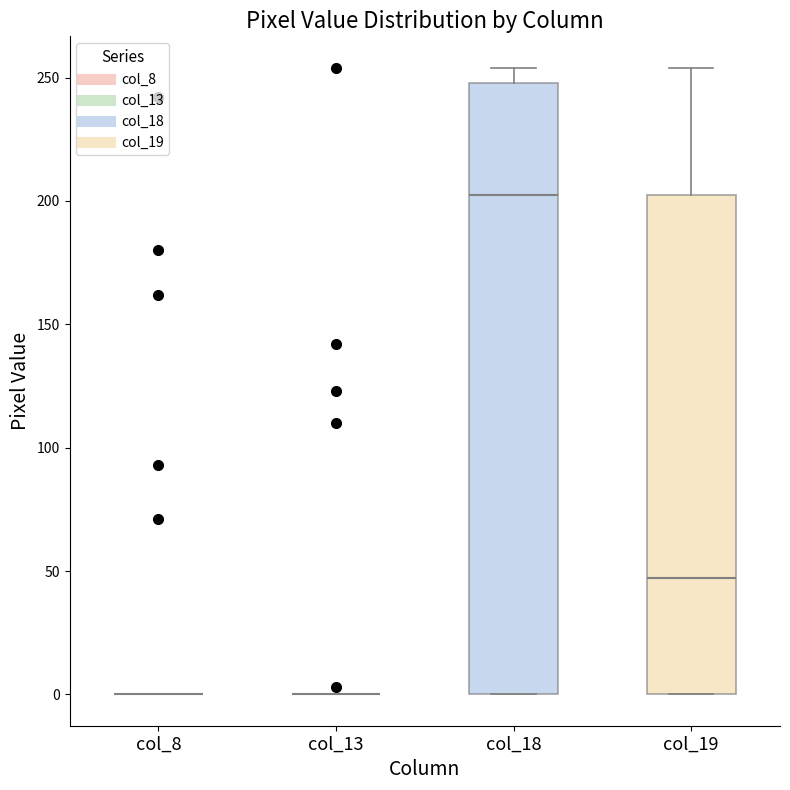

Reading left to right, read every box against the y-axis: the position of its median line, the range the box covers, and the ends of its whiskers. The values are not printed on the chart, so give them approximately, as read against the axis.

col_8: box collapsed to a line at 0, whiskers 0 to 0
col_13: box collapsed to a line at 0, whiskers 0 to 0
col_18: median 205, box 0 to 250, whiskers 0 to 255
col_19: median 45, box 0 to 205, whiskers 0 to 255